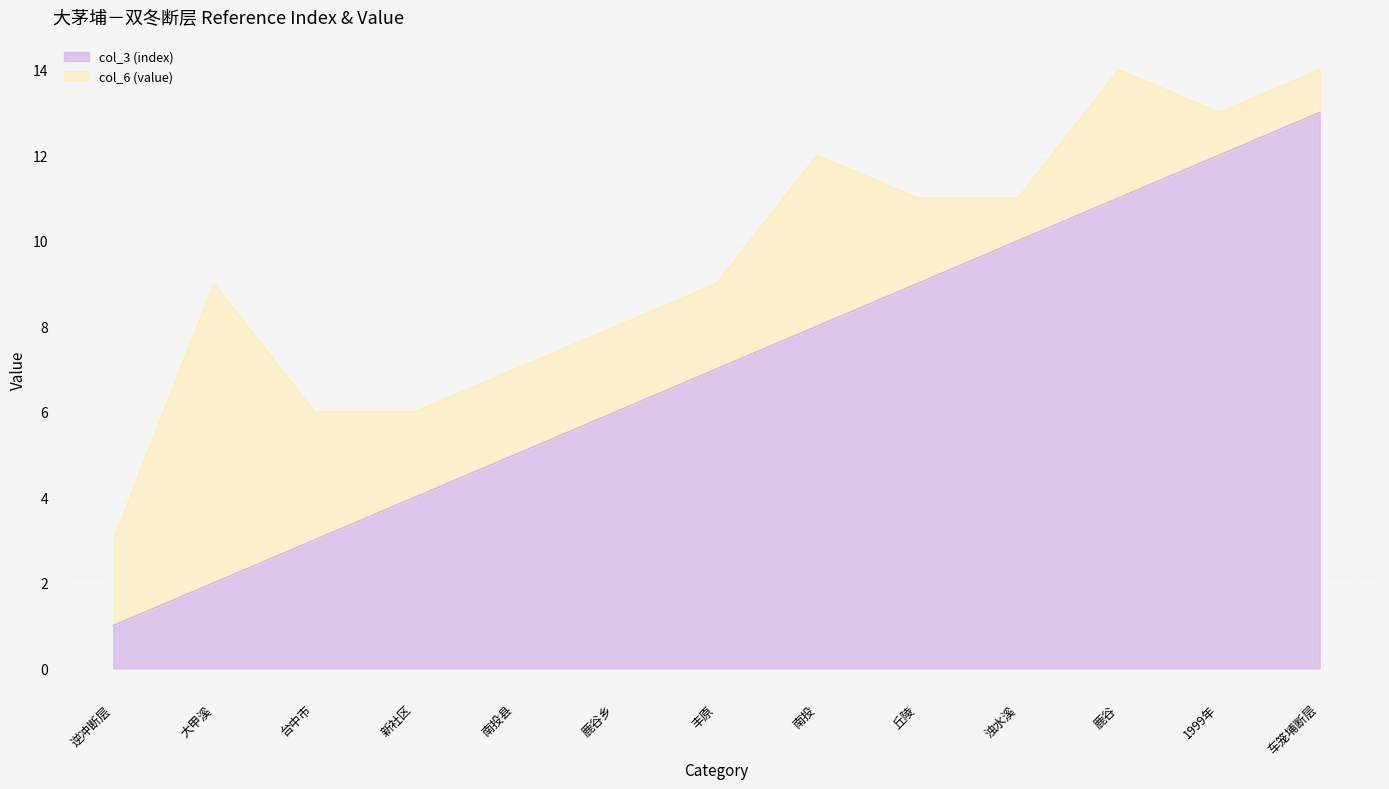

What is the value of the 13th point from the left?

13